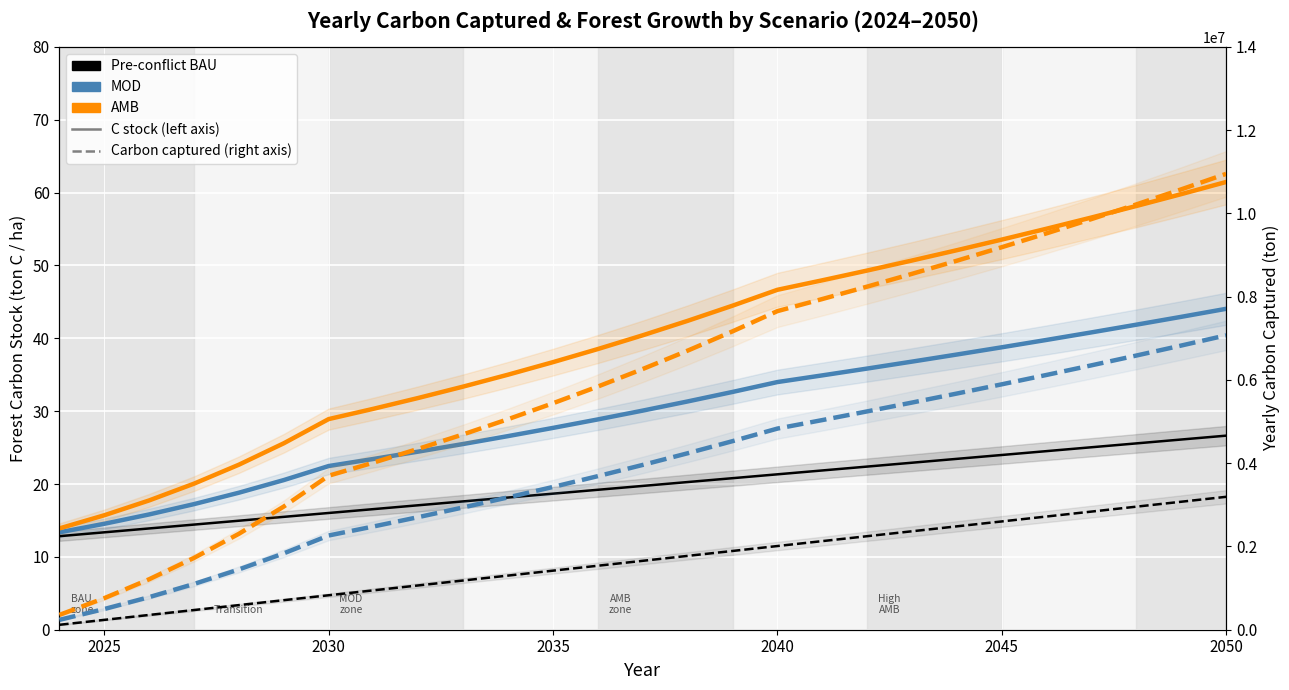

What is the greatest value displayed?

10949874.1